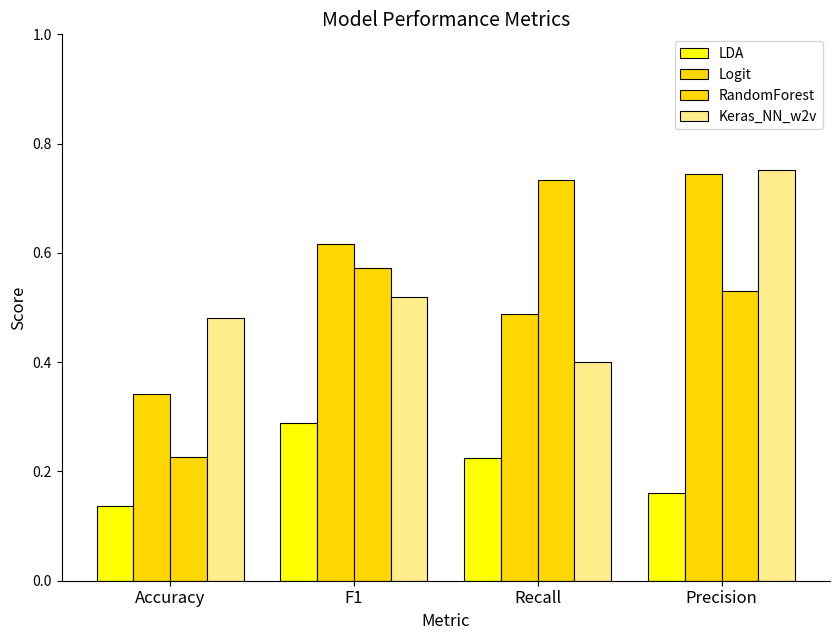

Count the Logit values in the range 0 to 1.

4